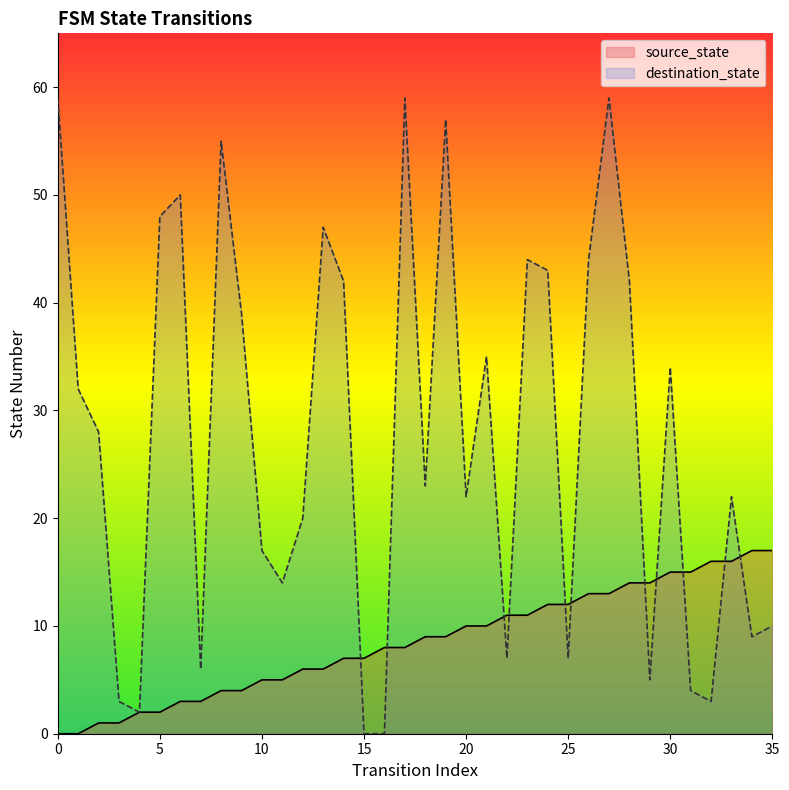

True or false: source_state has more than 0 interior local peaks.

False